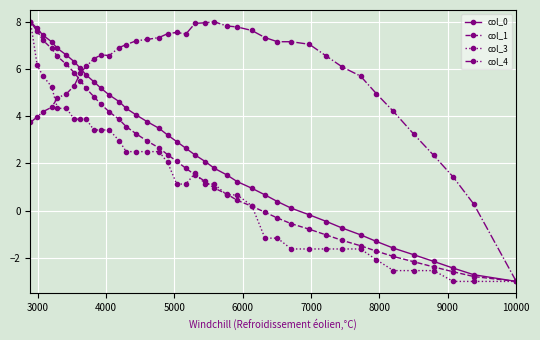

What is the lowest value of the col_0 series?

-3.0